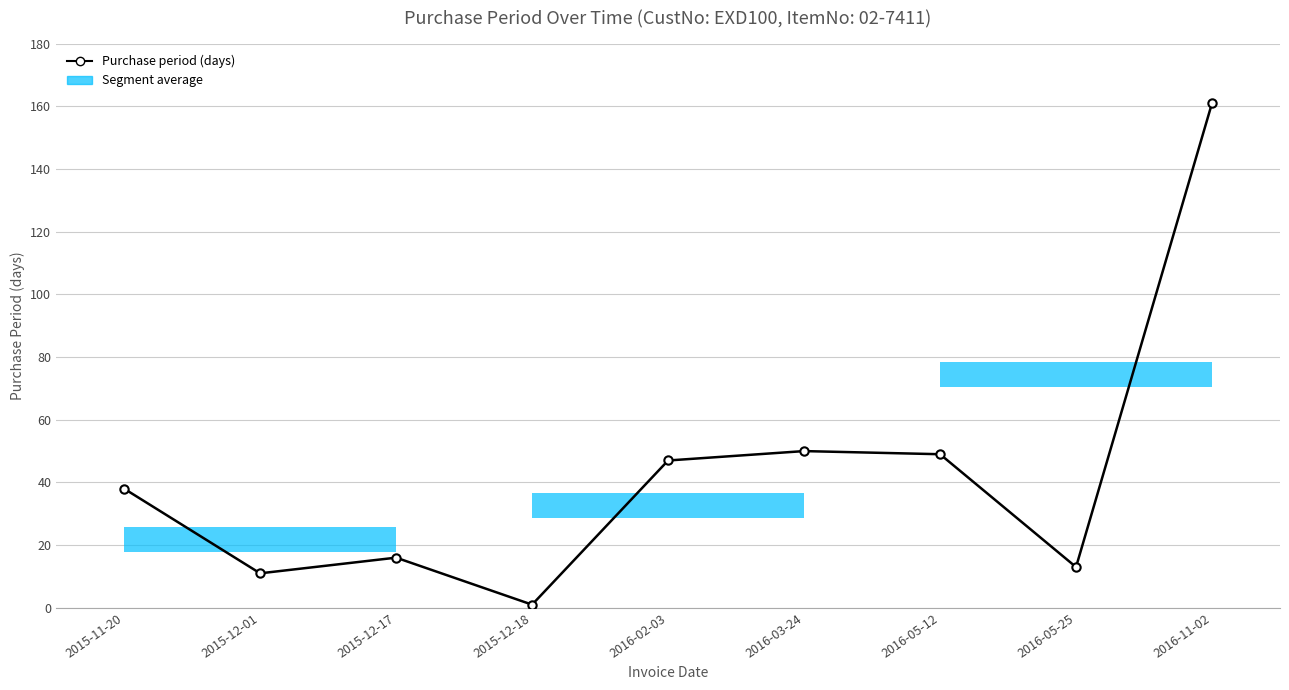

What is the value of the 4th point from the left?

1